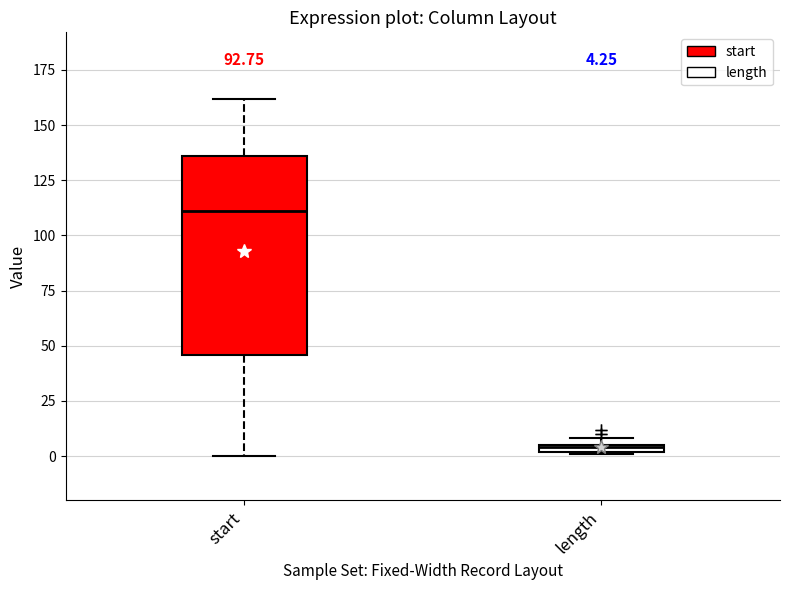

Which box's median line is the lowest?

length